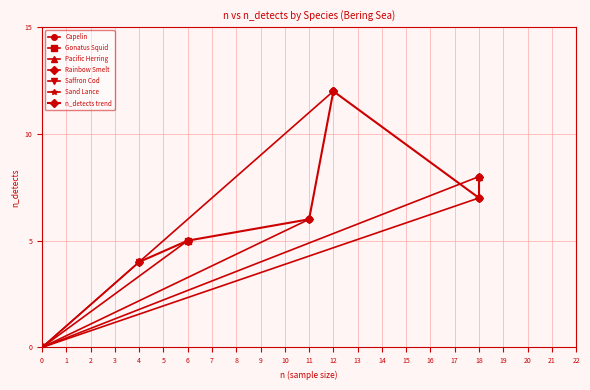

Which series contains the highest Y value?

Pacific Herring